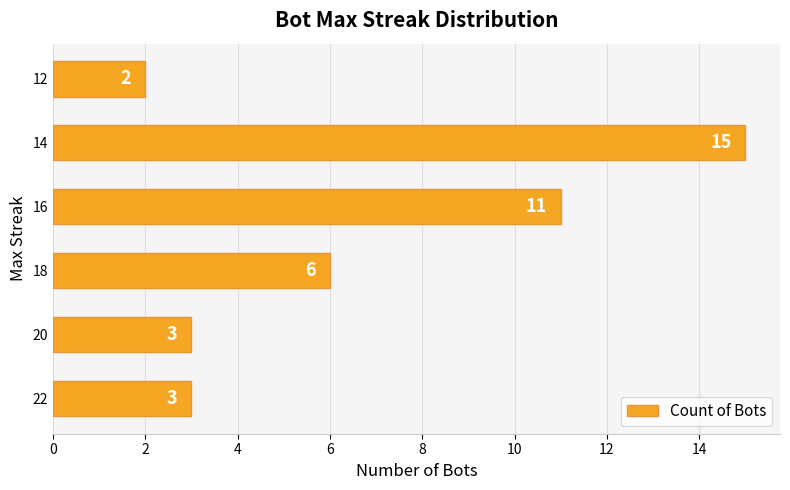

Which label corresponds to the largest value in the chart?

14